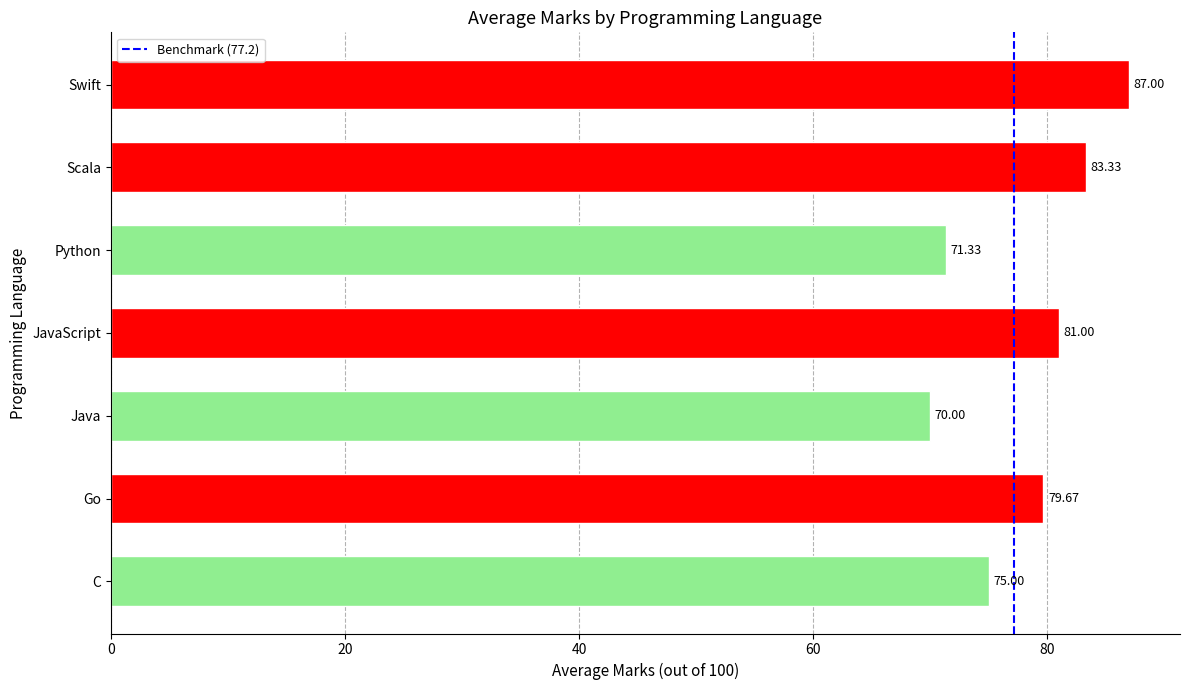

Rank the categories by value from lowest to highest.

Java, Python, C, Go, JavaScript, Scala, Swift